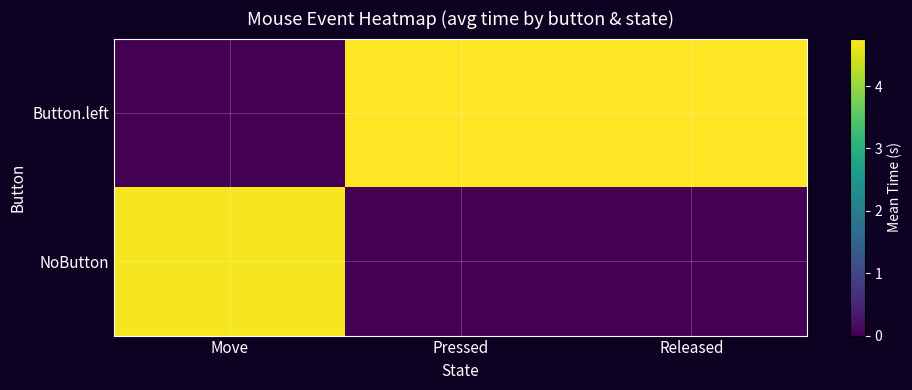

How many distinct data groups are displayed?

2